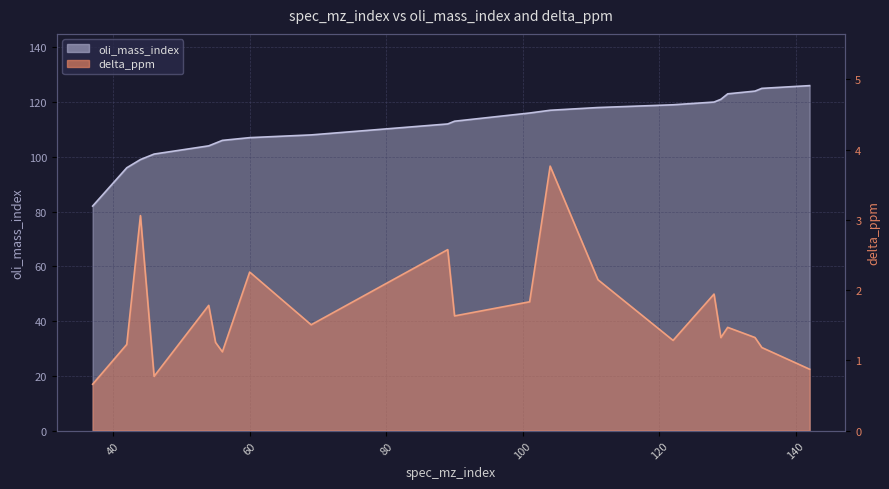

Count the number of data series in this chart.

2